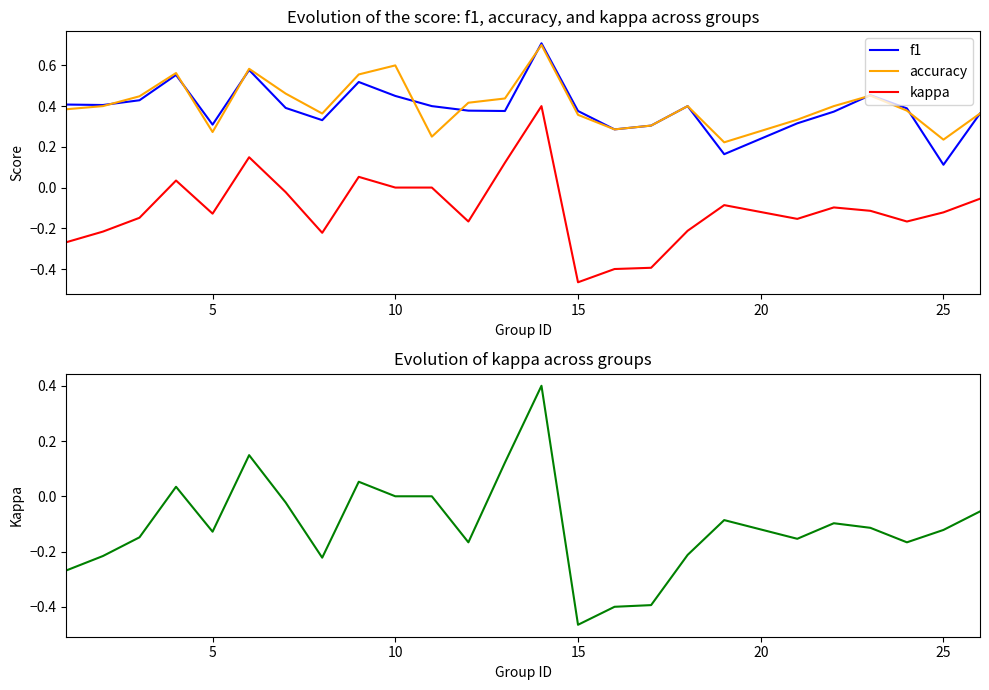

What is the average value of the accuracy series?

0.4